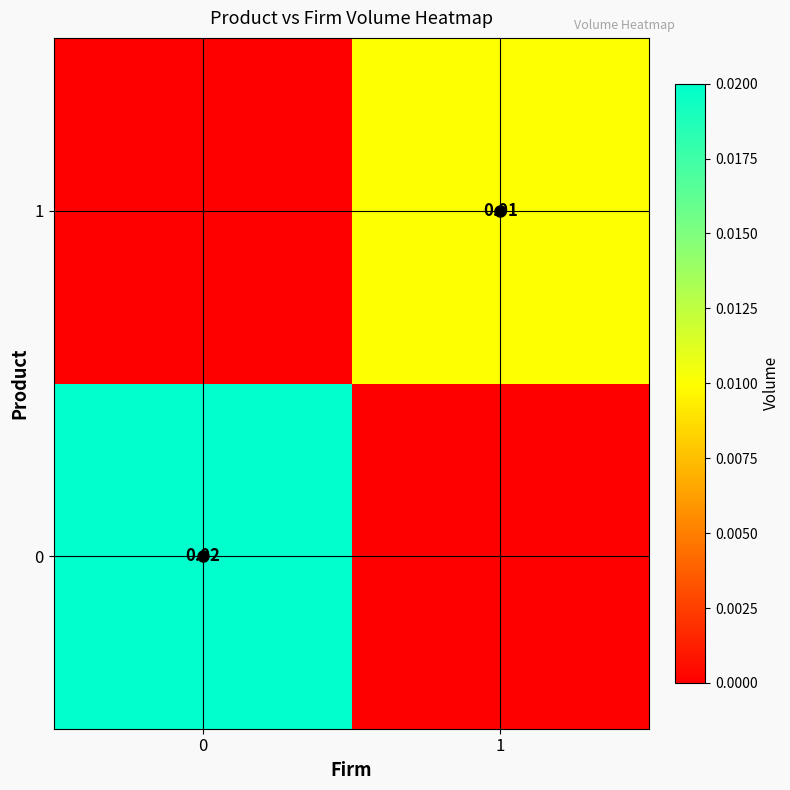

Where is row_0 nearest to the value 0?

1